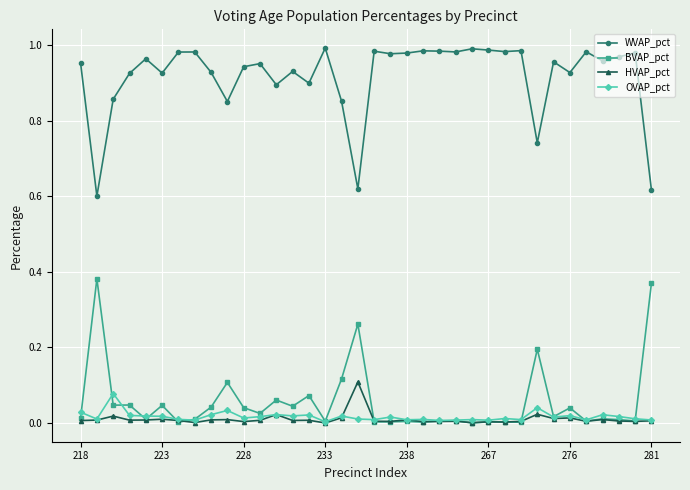

Does the chart display data point markers on the line(s)?

Yes